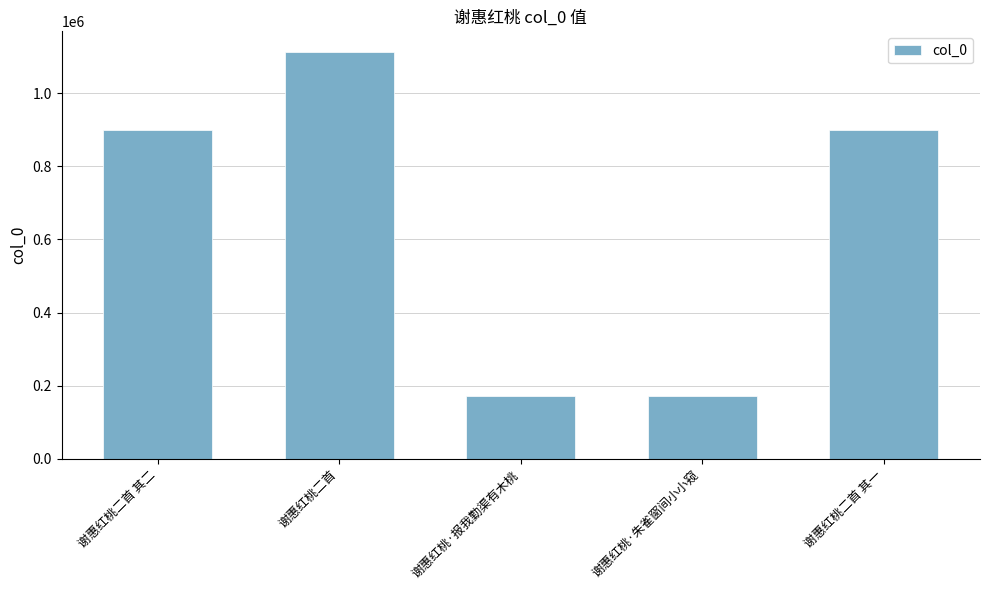

What is the difference between the values at 谢惠红桃二首 and 谢惠红桃·朱雀窗间小小窥?

941620